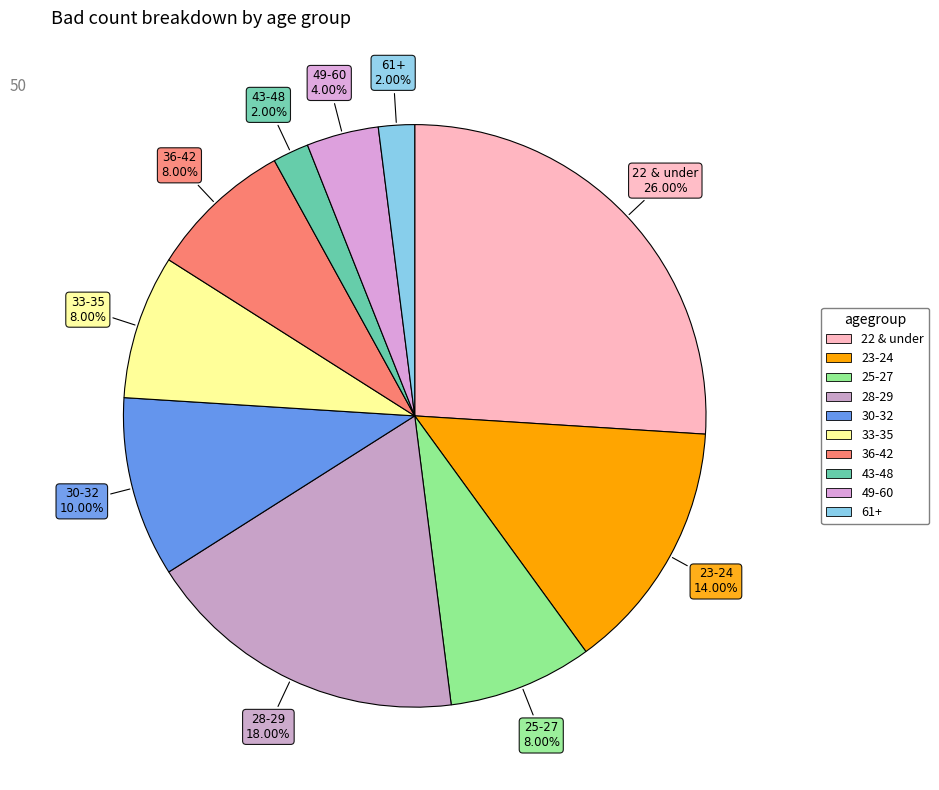

Approximately how many times larger is the value at 30-32 compared to 61+?

5.0